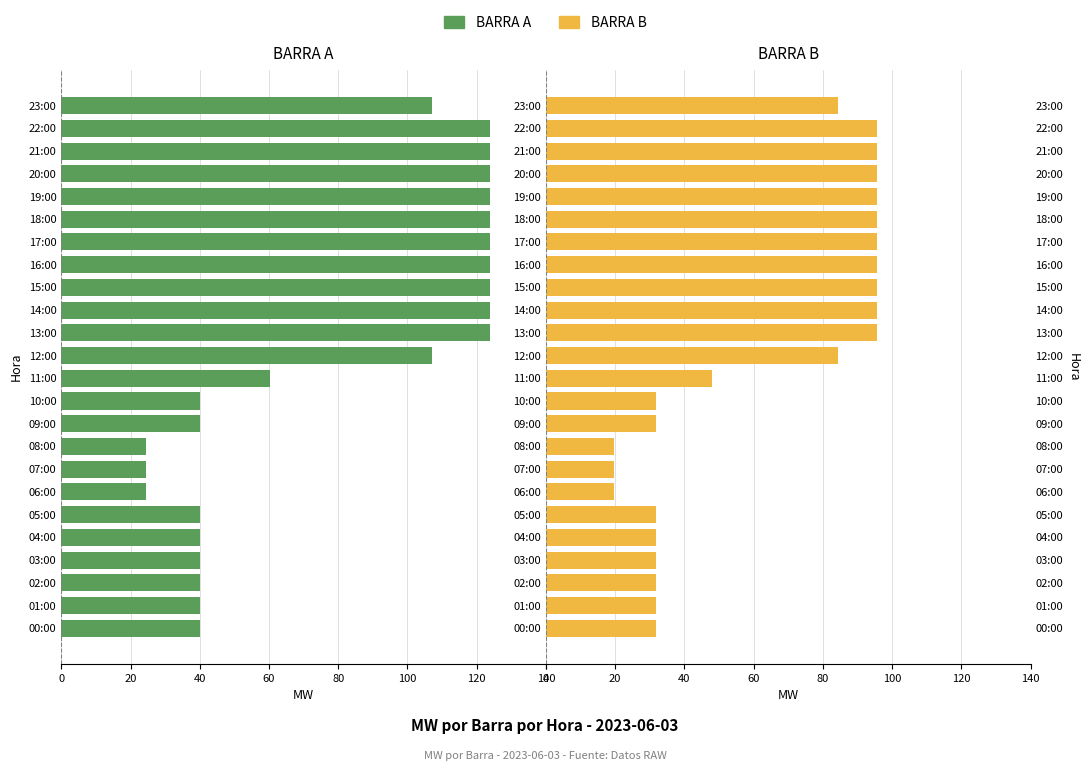

At which label does BARRA B first exceed 84?

12:00